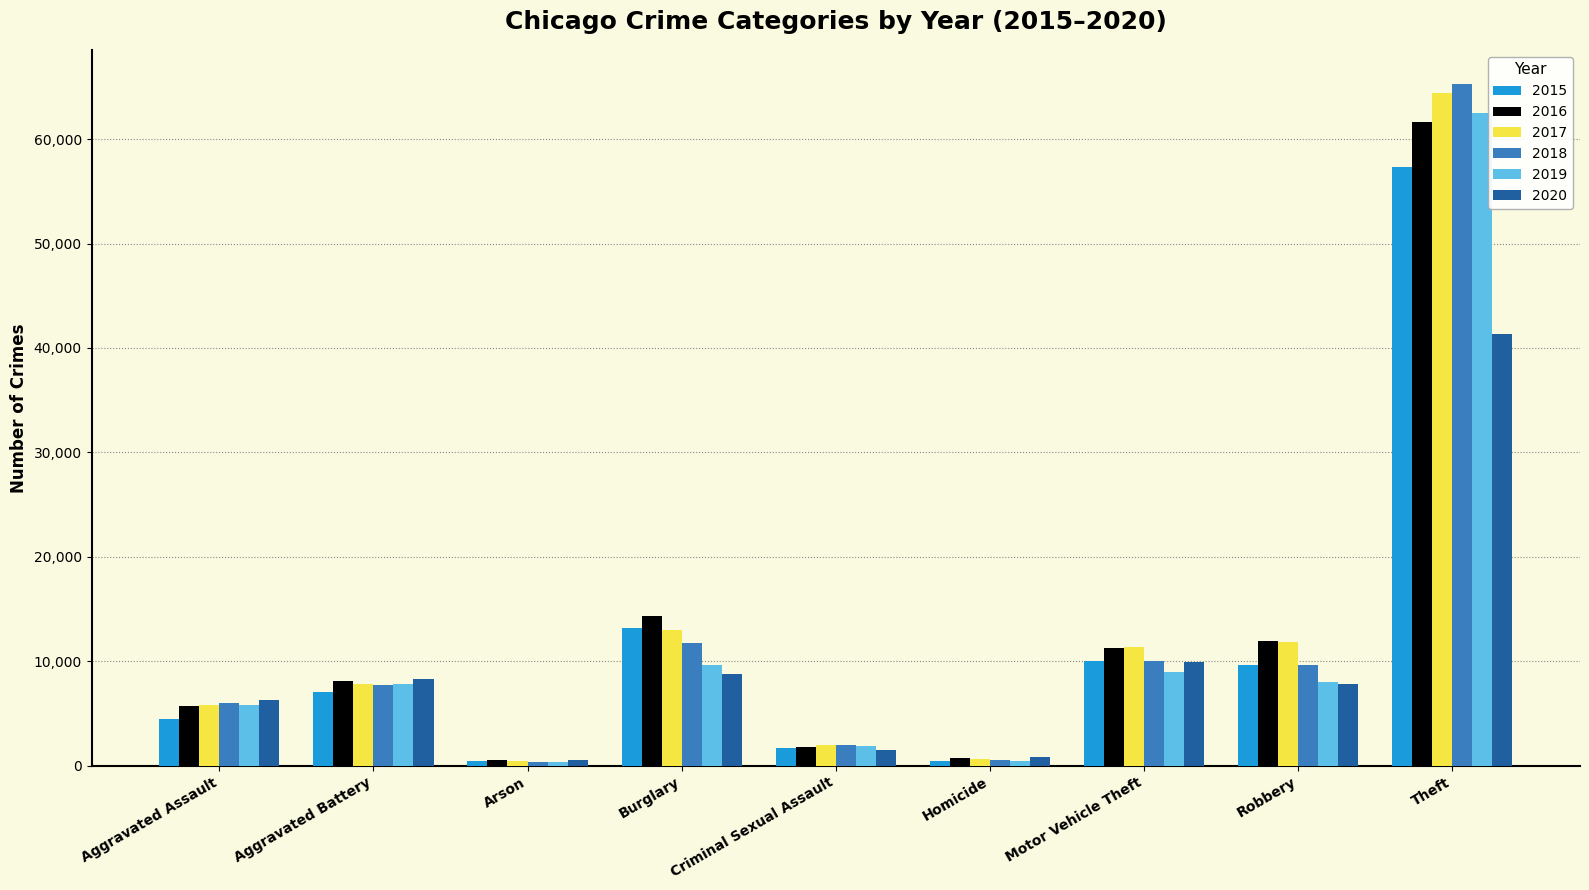

What is the sum of the 2018 values at Aggravated Assault and Robbery?

15681